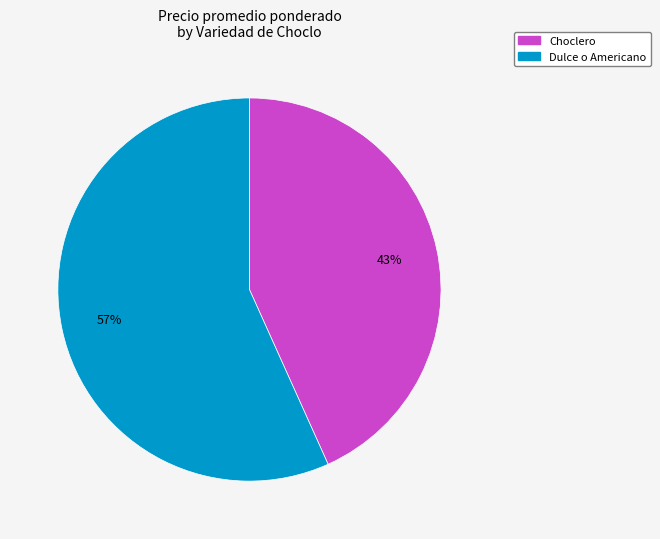

To the nearest percent, what is the average slice percentage?

50%